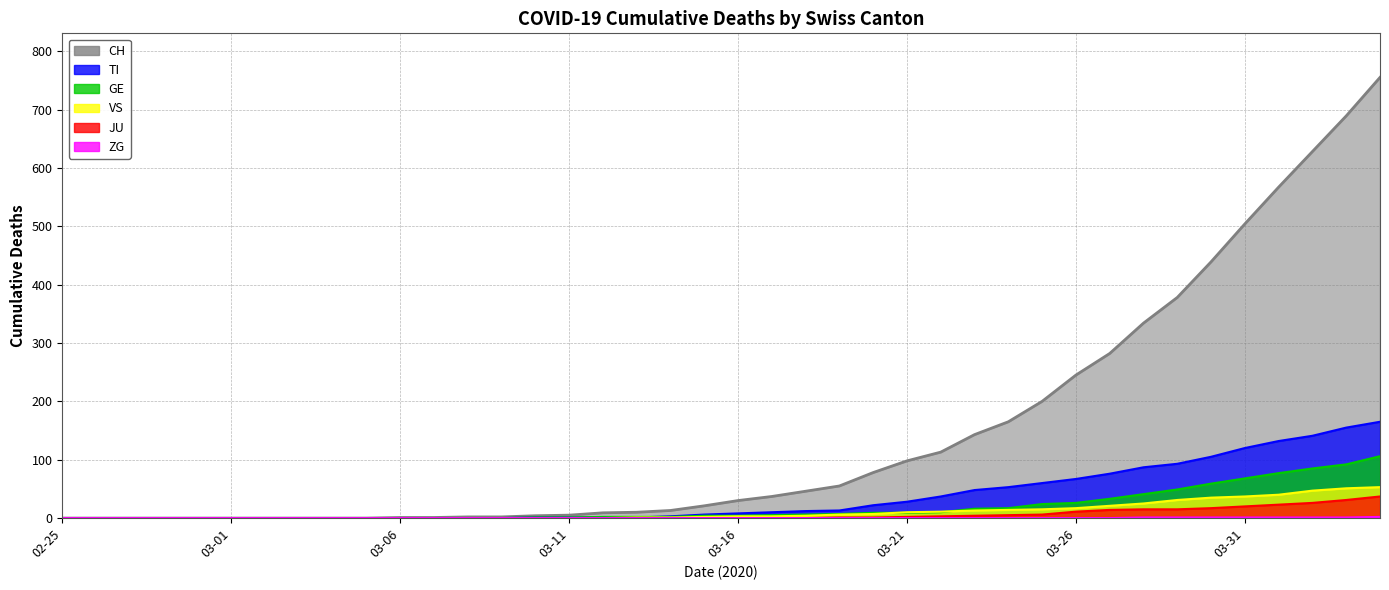

Which series has the largest total across all categories?

CH